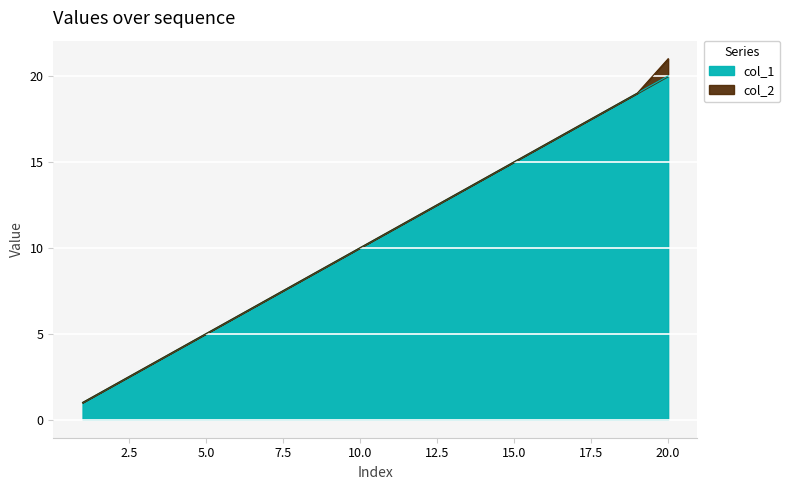

True or false: the data shows 3 at 3.

True